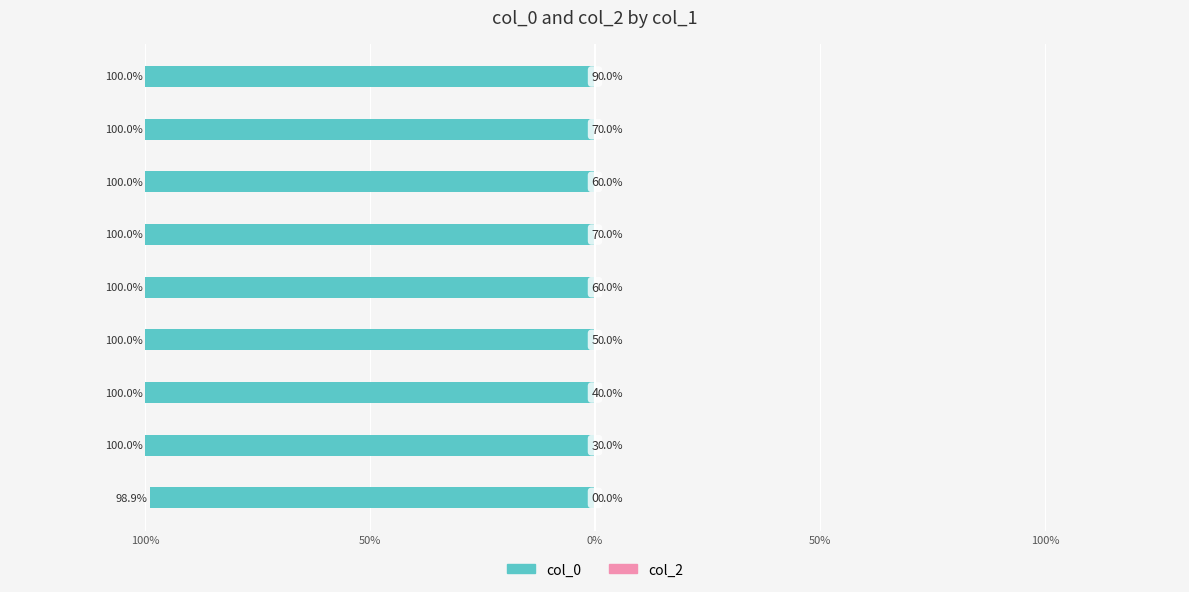

Does the chart contain any negative values?

Yes